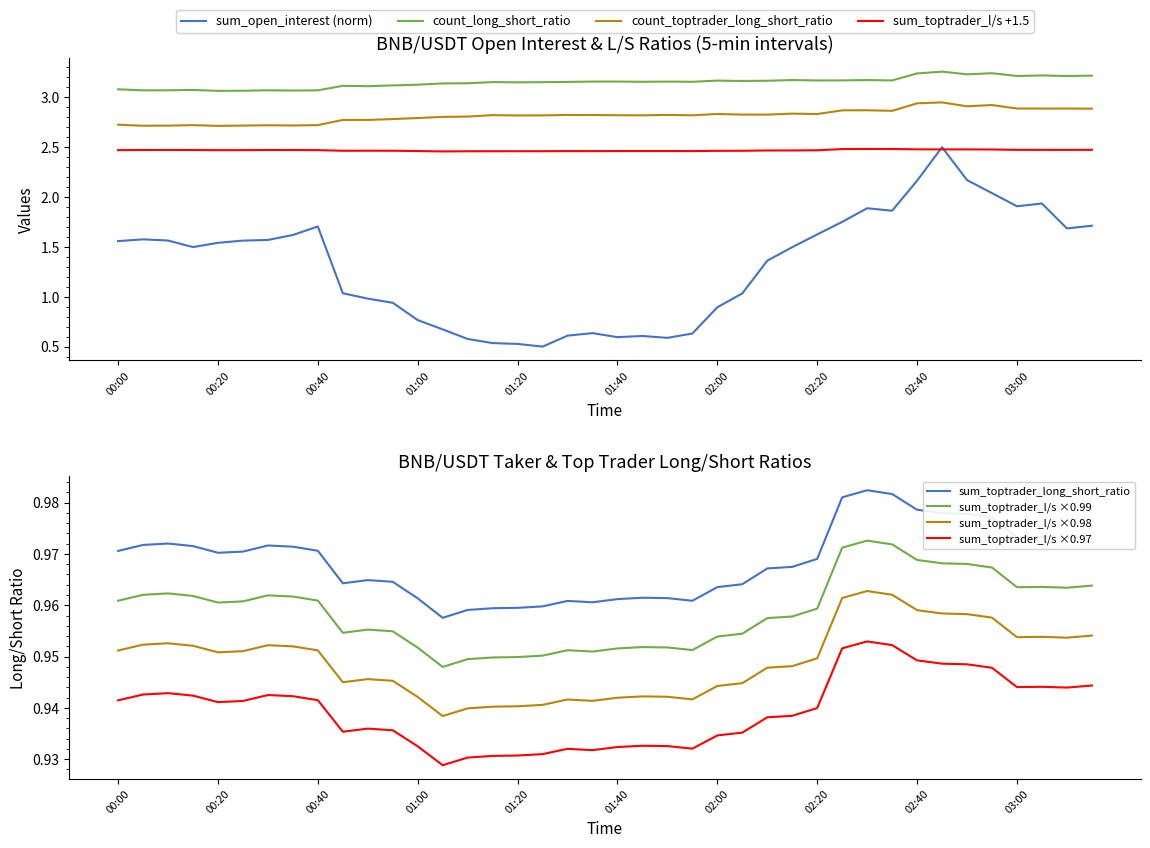

What is the label of the 36th point from the left?

02:55